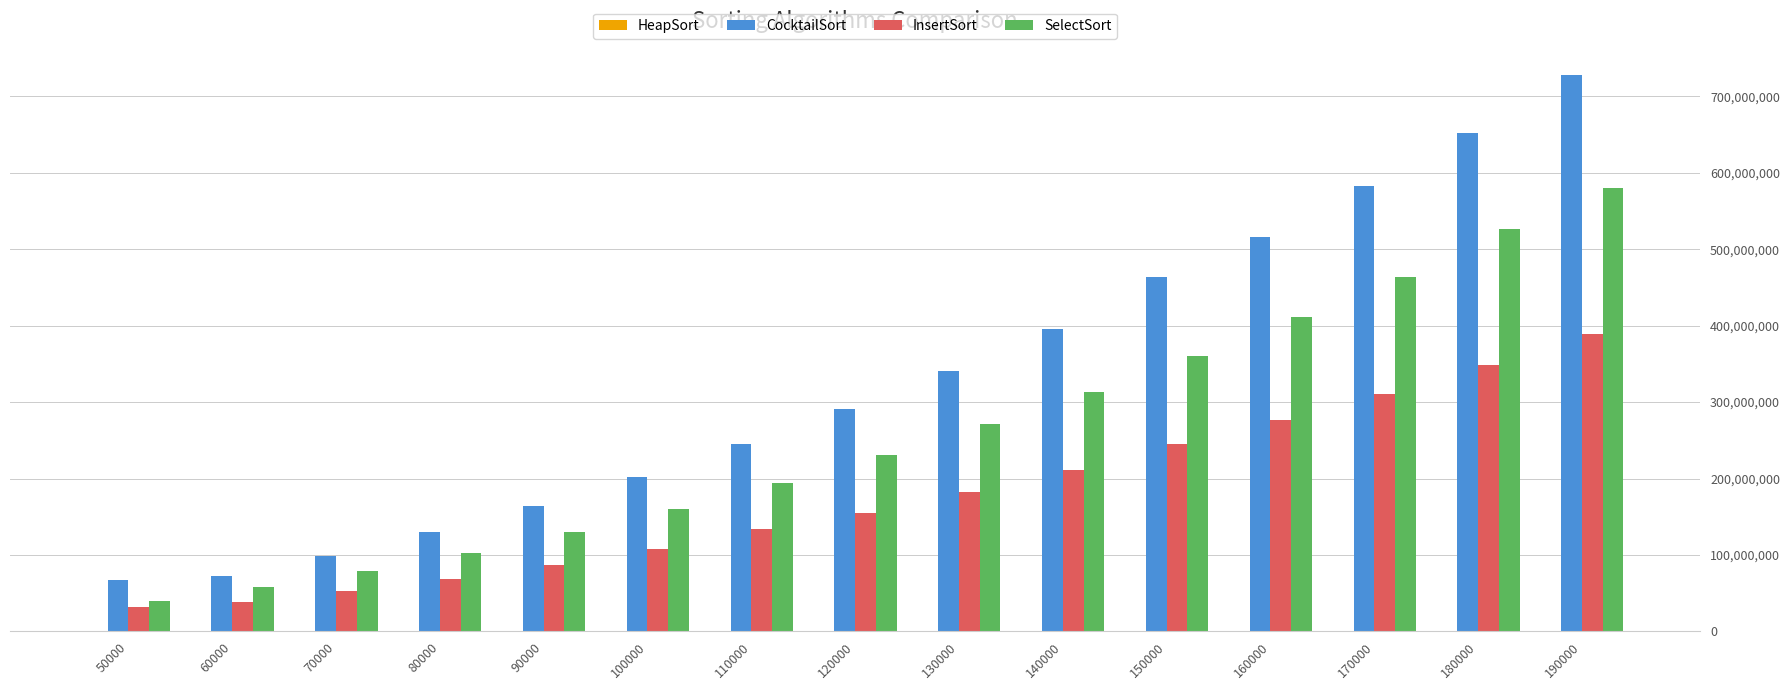

Count the number of categories in the chart.

15